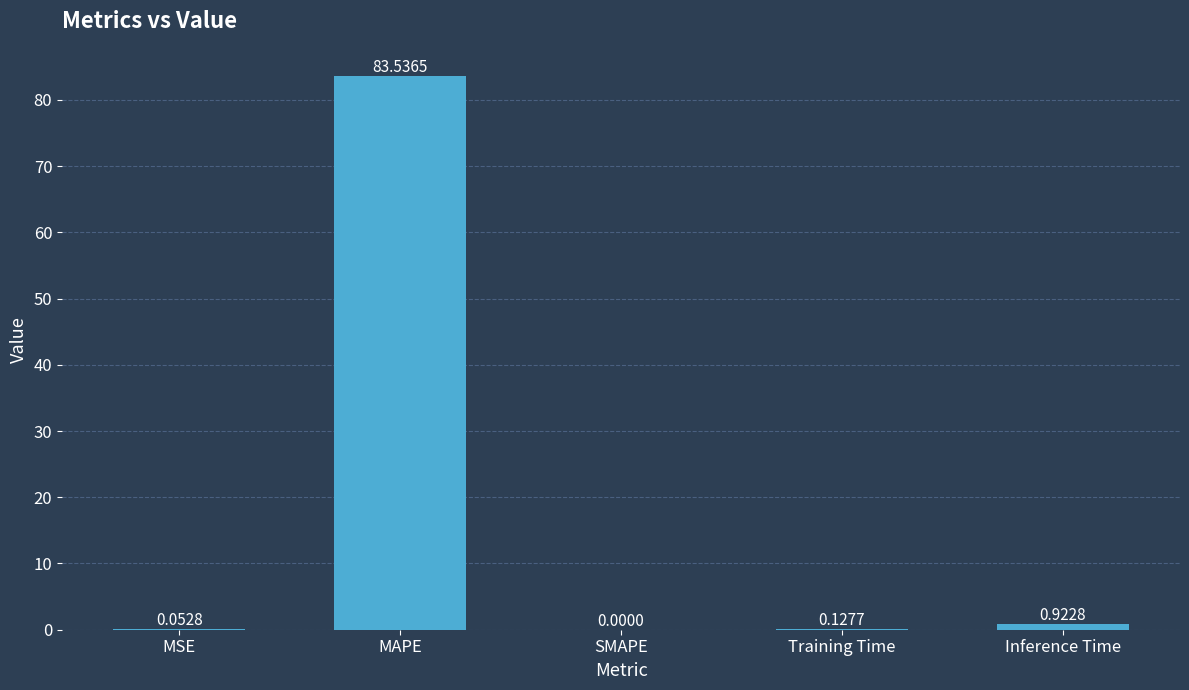

Count the number of values greater than 0.

4